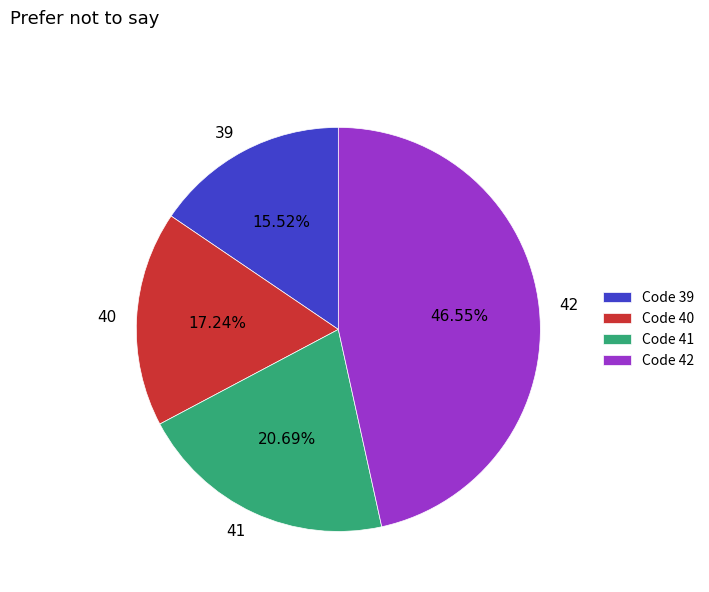

Is there any slice that represents more than half of the pie?

No